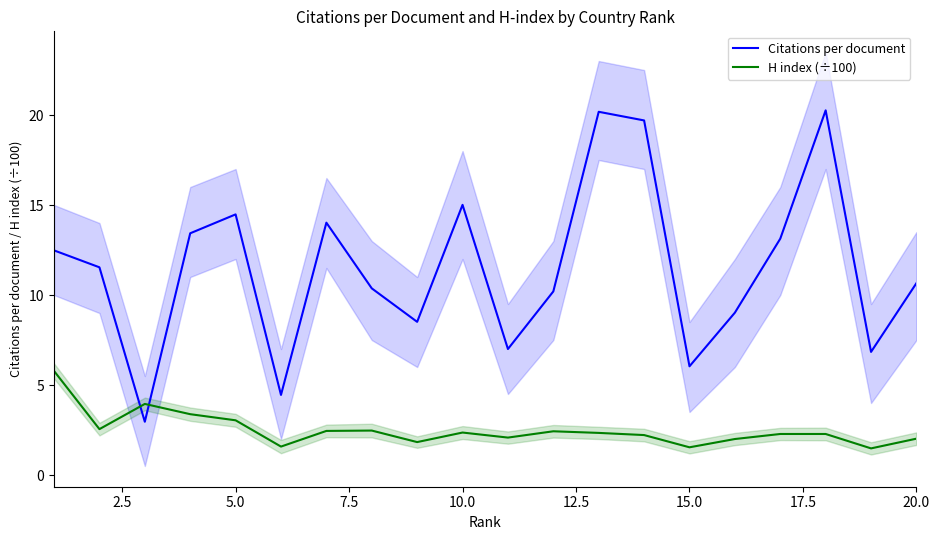

The H index (÷100) series shows 1.5 at 15.0. True or false?

True